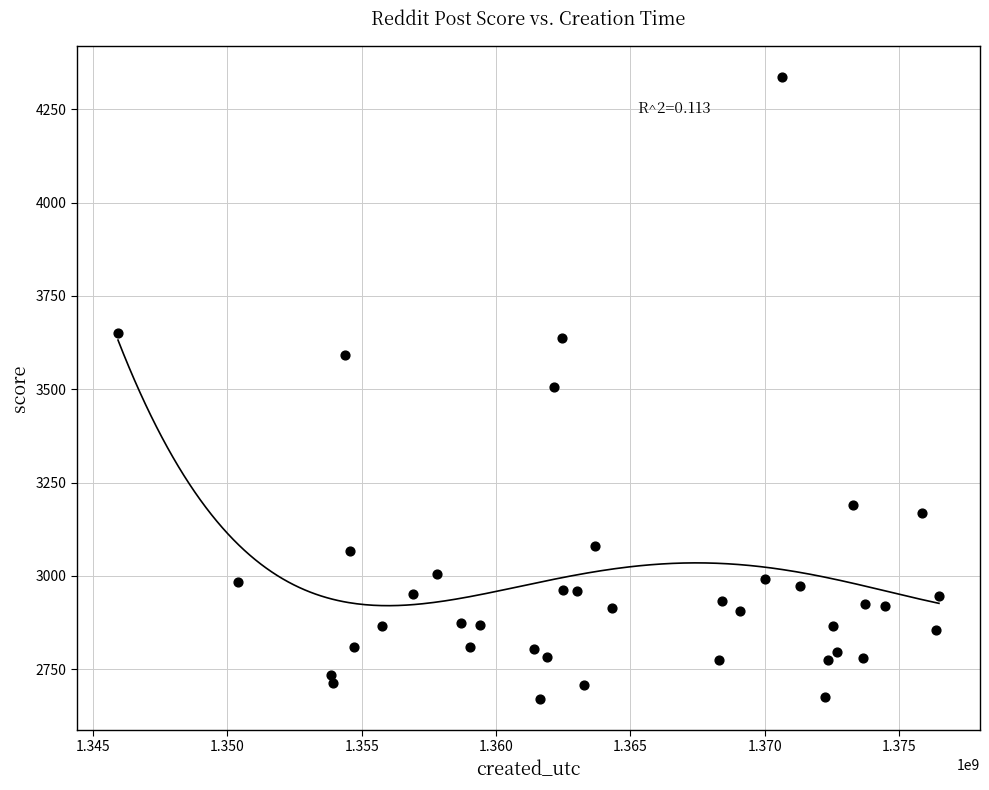

What is the range of Y values (max minus min)?

1665